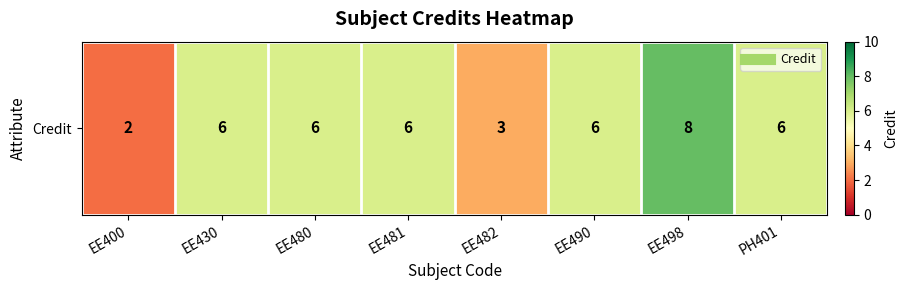

Approximately how many times larger is the value at EE482 compared to EE490?

0.5